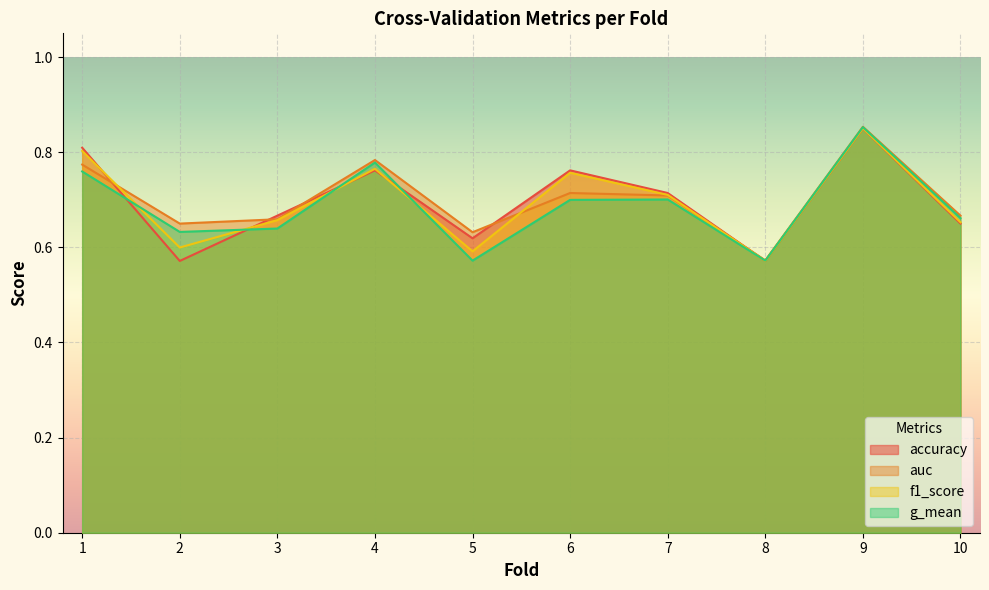

What is the difference between the maximum and minimum values in the auc series?

0.3